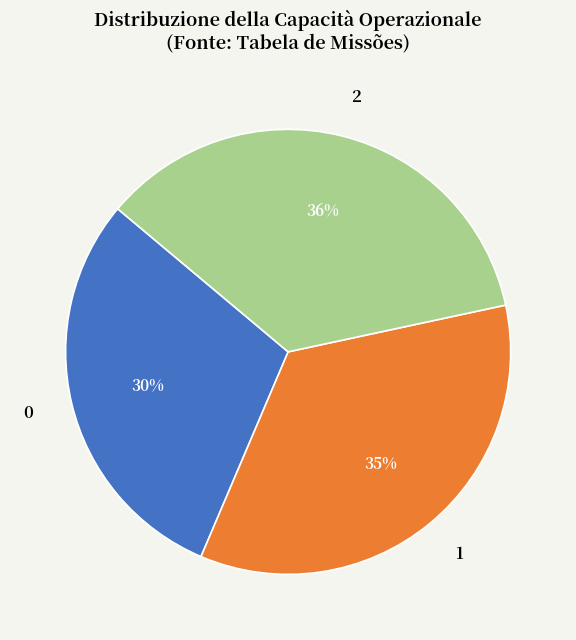

What portion of the pie excludes 1?

65.2%